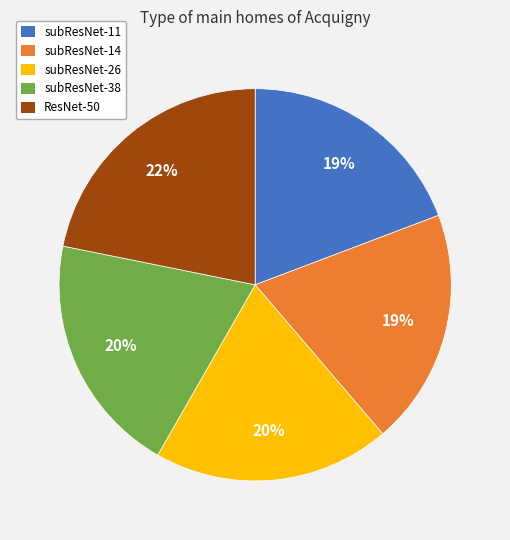

To the nearest percent, what is the combined percentage of subResNet-38 and ResNet-50?

42%